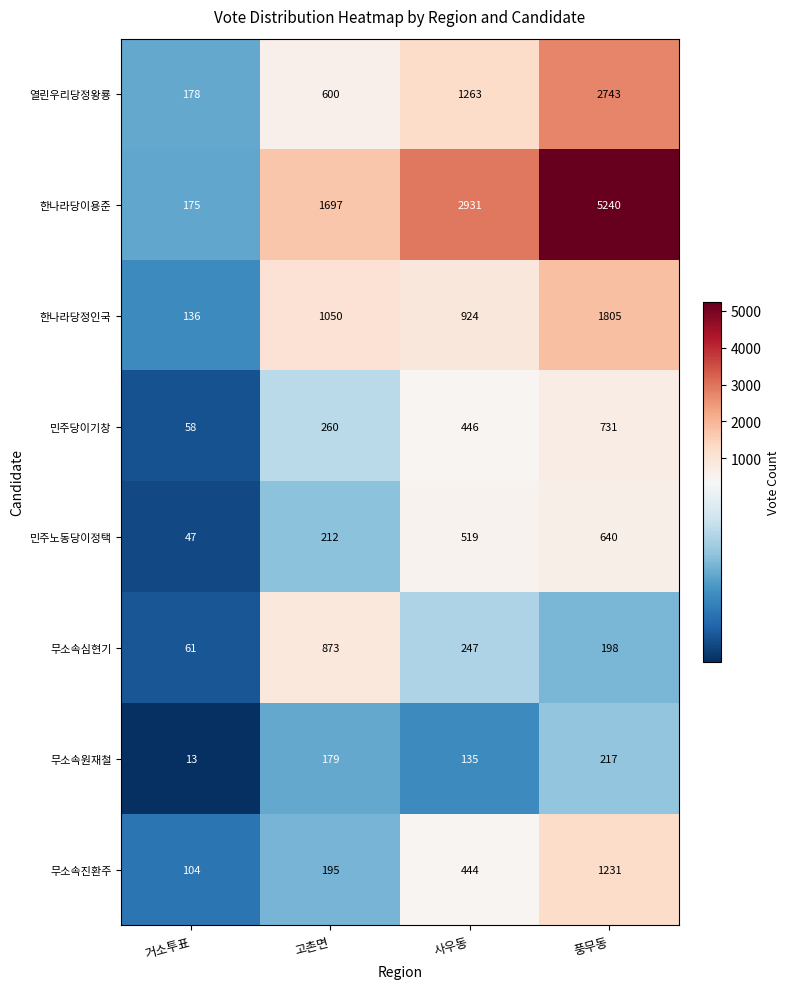

What value does the 무소속원재철 series have at 풍무동, to the nearest 50?

200